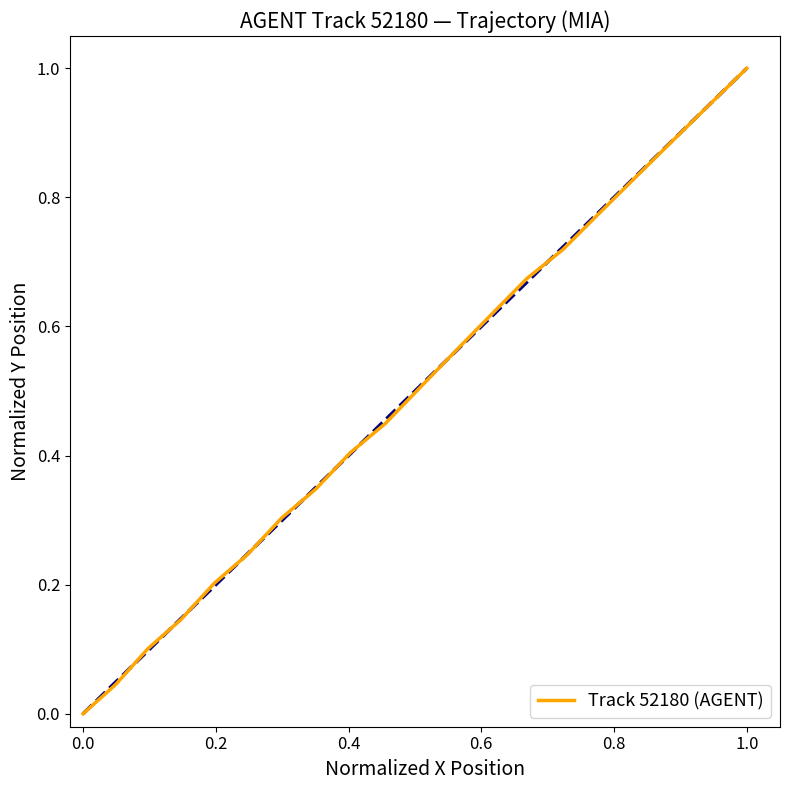

What is the average value?

0.5